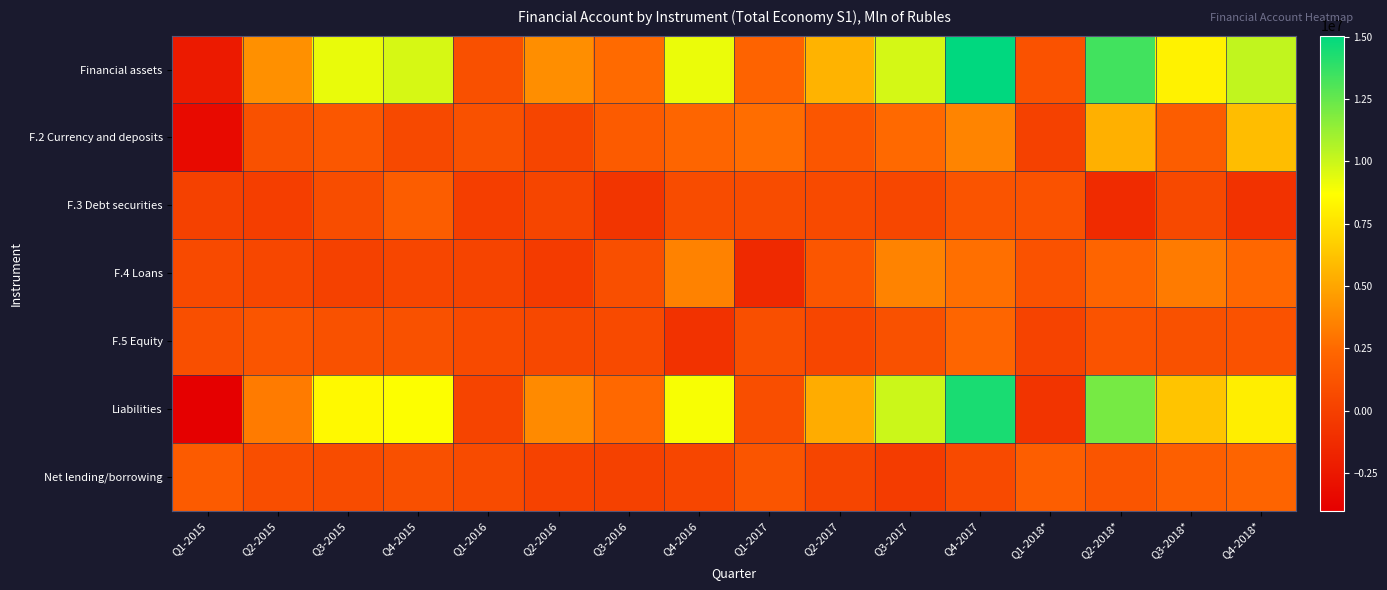

At which category is the sum across all series the highest?

Q4-2017